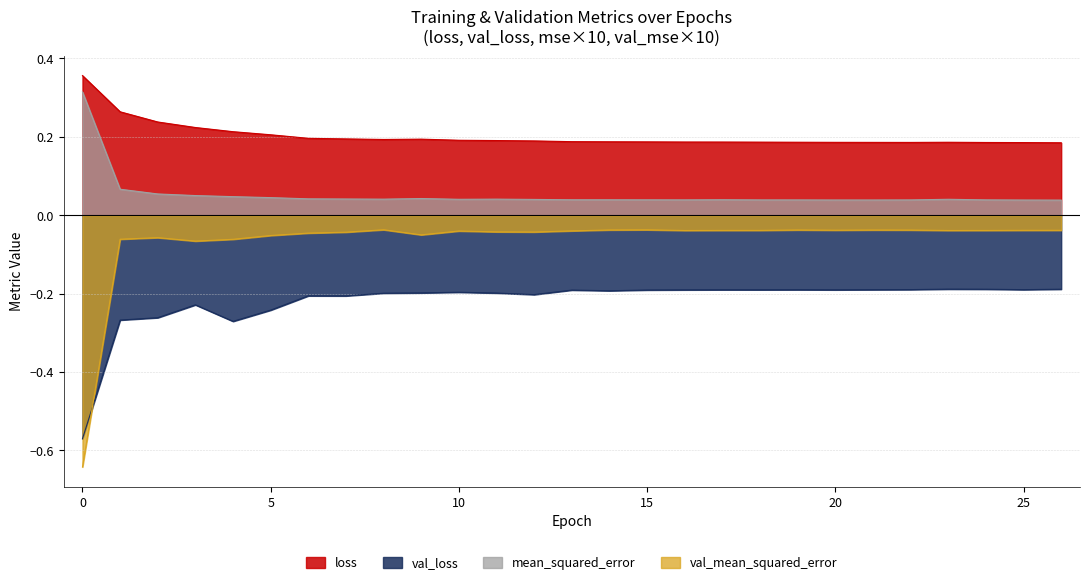

At how many categories does at least one series exceed 0?

27